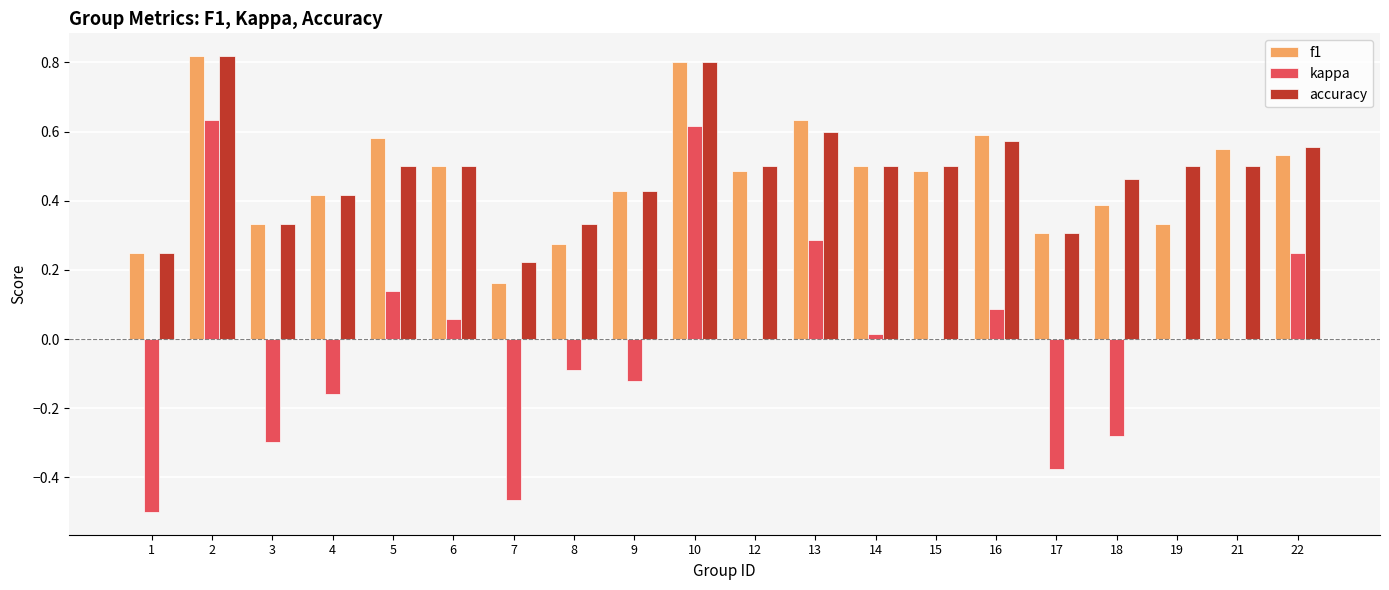

Between 4 and 13, which series saw the biggest shift?

kappa